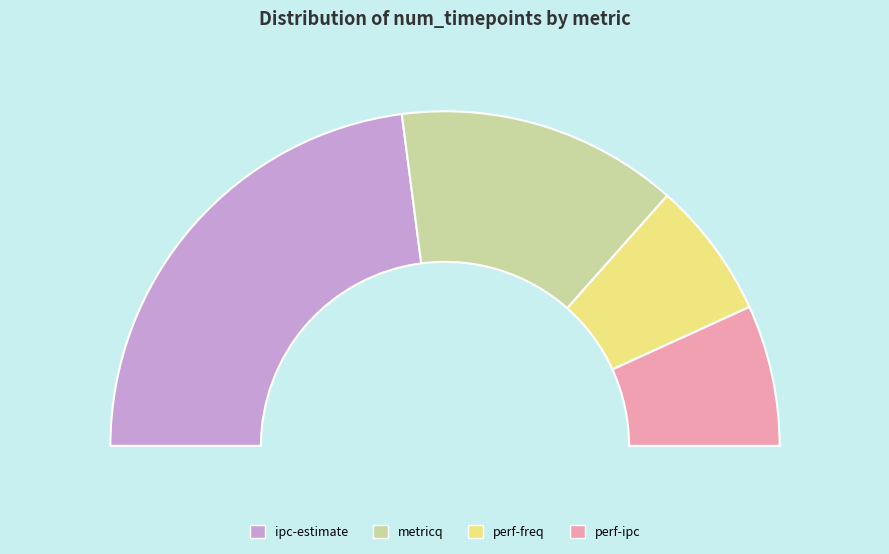

Which slice is the largest?

ipc-estimate